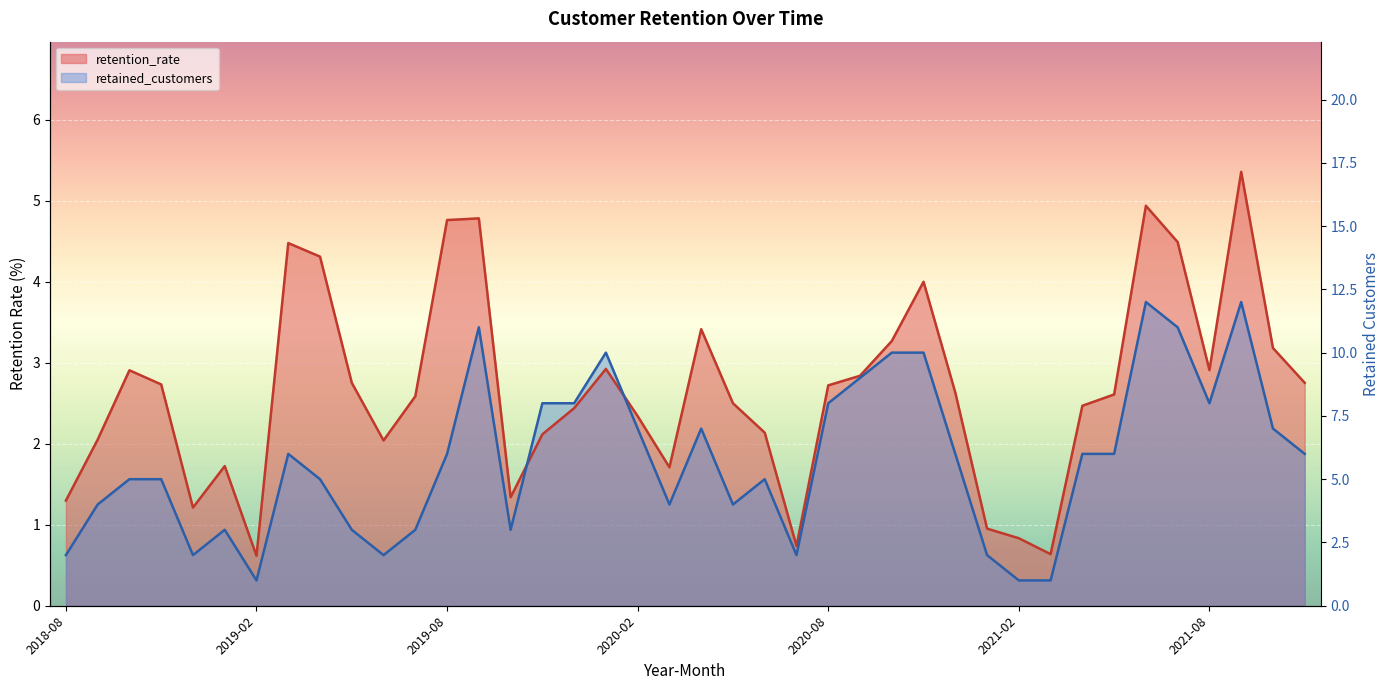

Which series ends up on top after the final intersection of retained_customers and retention_rate?

retention_rate